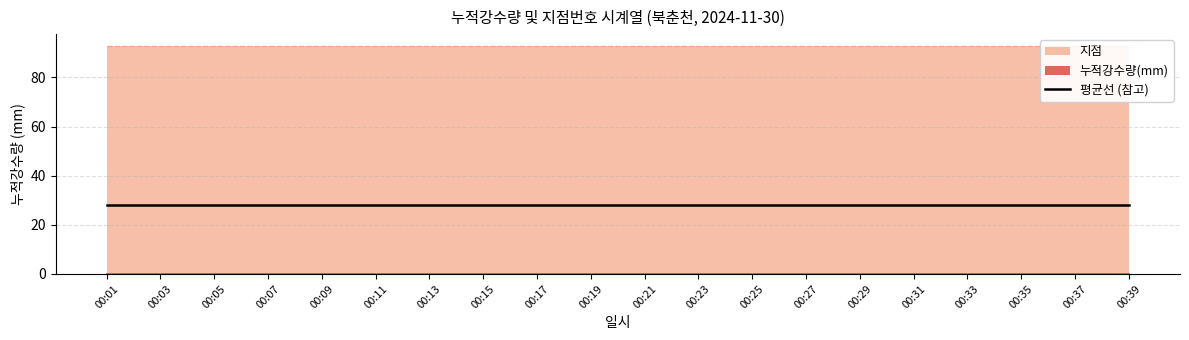

Which series has the largest total across all categories?

지점